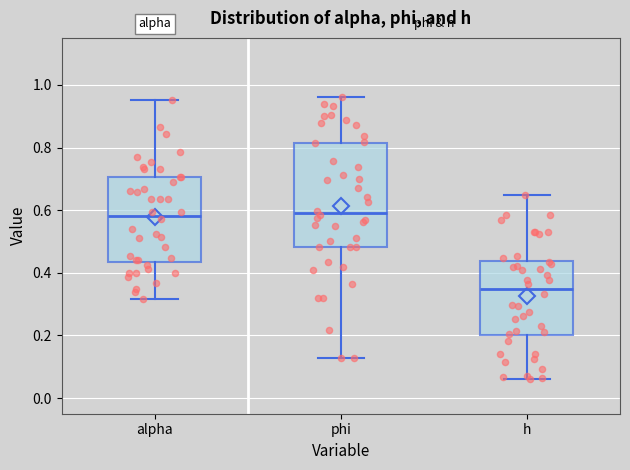

Where is the upper edge of the box for phi on the y-axis? The values are not printed on the chart, so give them approximately, as read against the axis.

0.82